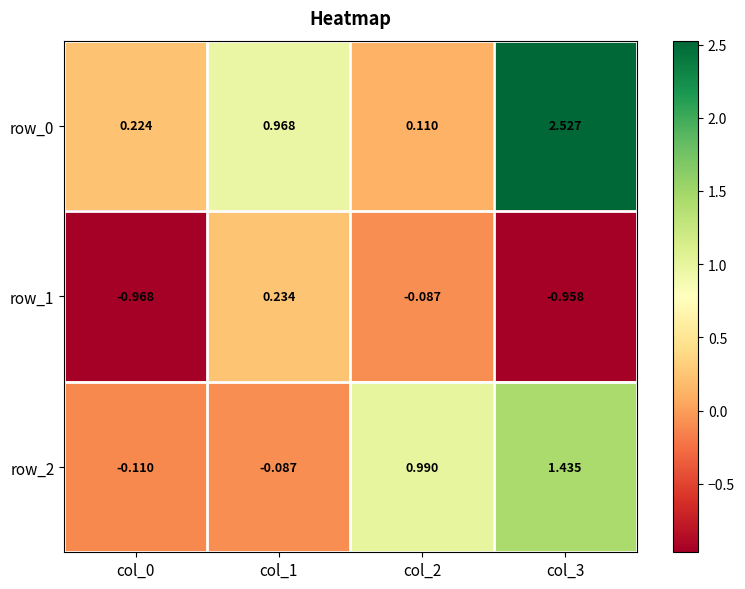

Reading left to right, list all the values displayed in this chart.

row_0: 0.2	1.0	0.1	2.5
row_1: -1.0	0.2	-0.1	-1.0
row_2: -0.1	-0.1	1.0	1.4